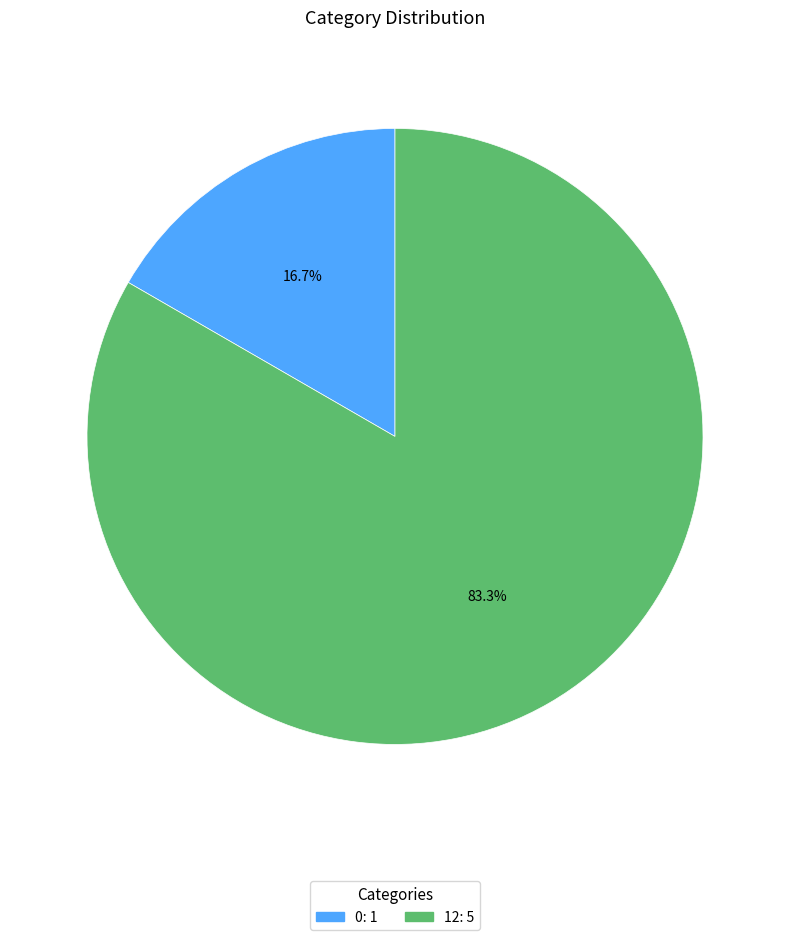

To the nearest percent, what is the difference between the 0 and 12 slice percentages?

67%